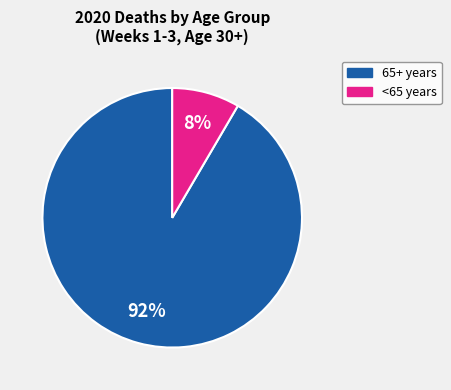

Is there a majority slice in this chart?

Yes